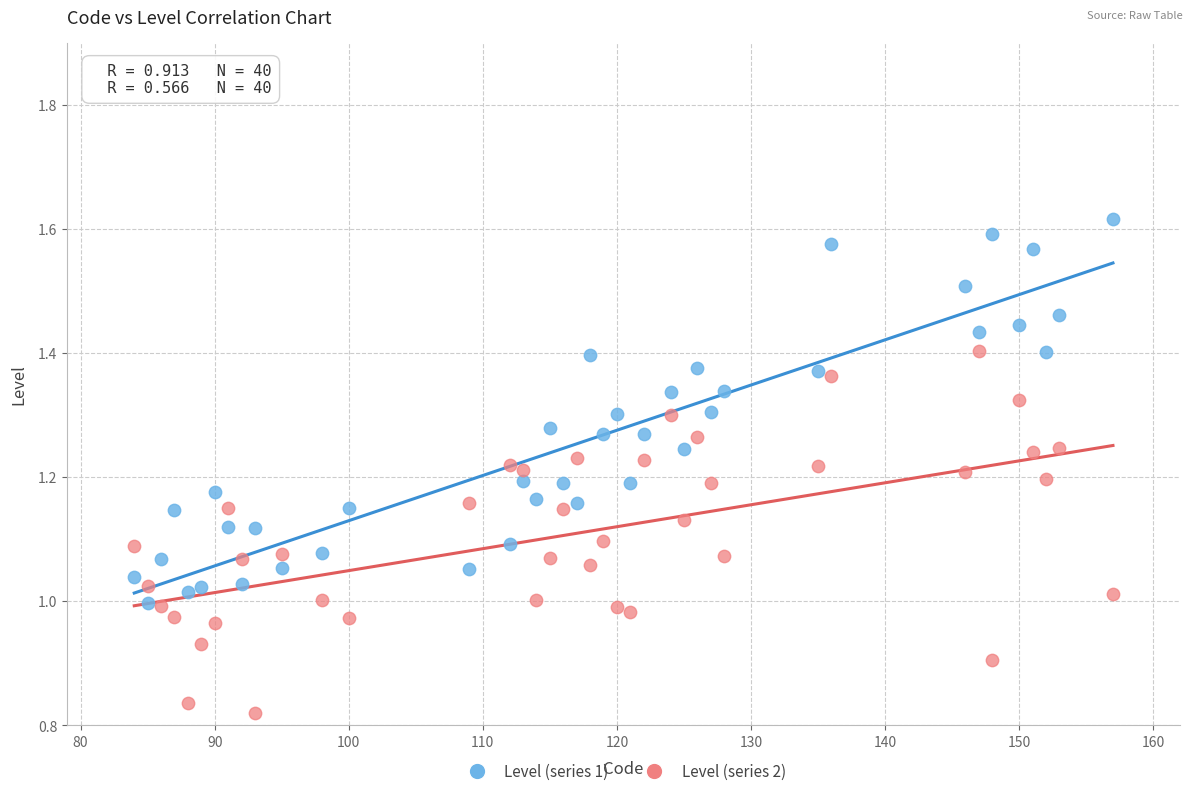

Which series contains the lowest Y value?

Level (series 2)